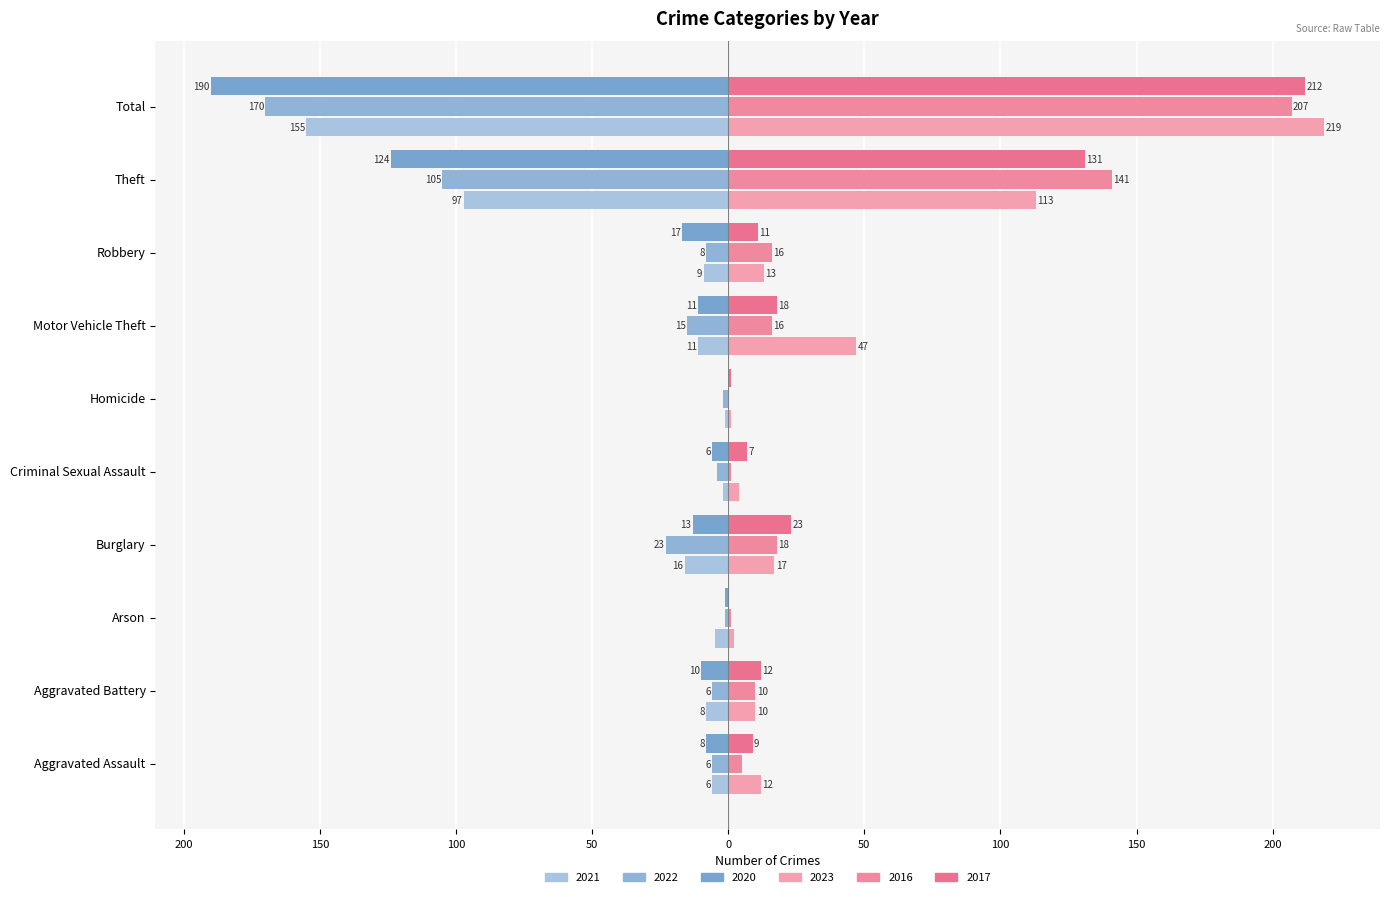

What is the value of the 2023 (right) bar at the 4th from the left?

17